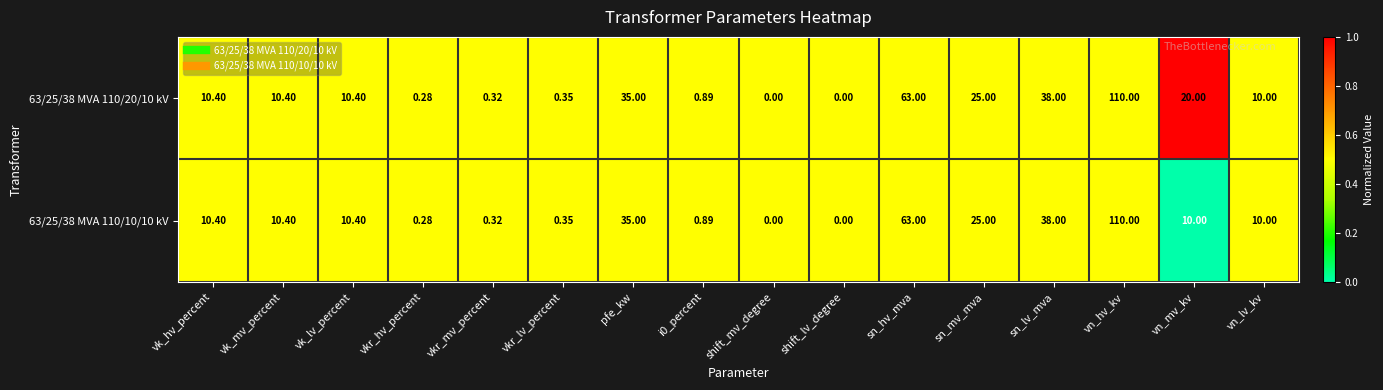

At which label is 63/25/38 MVA 110/10/10 kV closest to 55?

sn_hv_mva